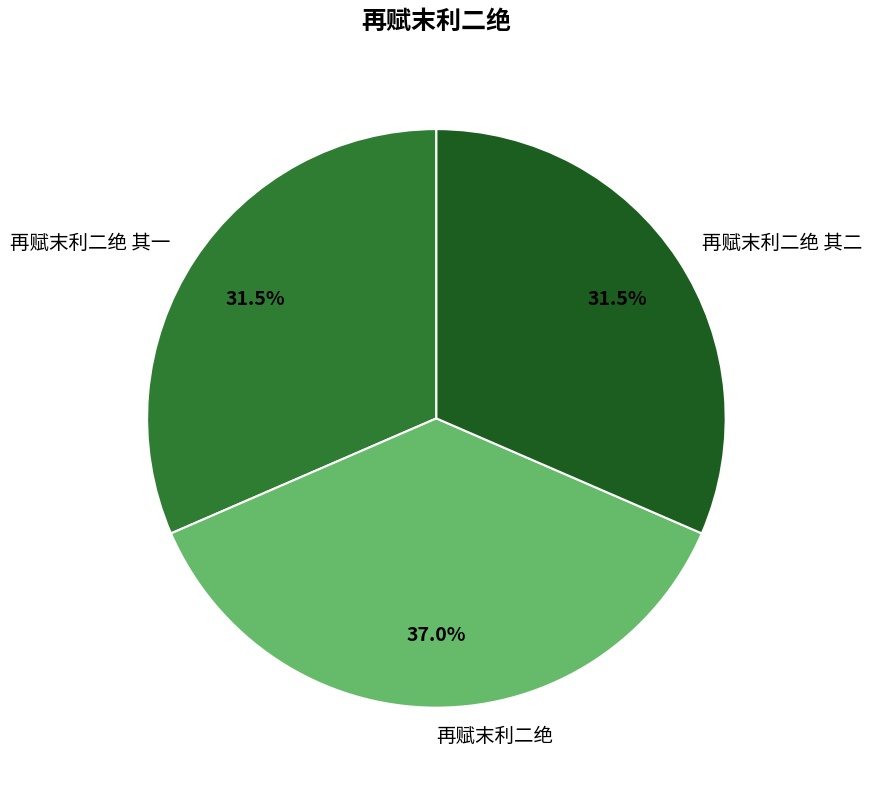

How many segments does this pie chart have?

3